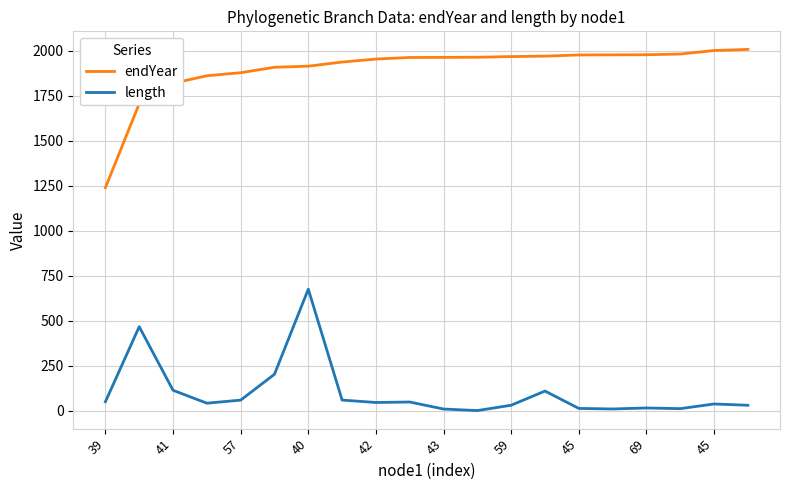

What is the greatest value displayed?

2006.3